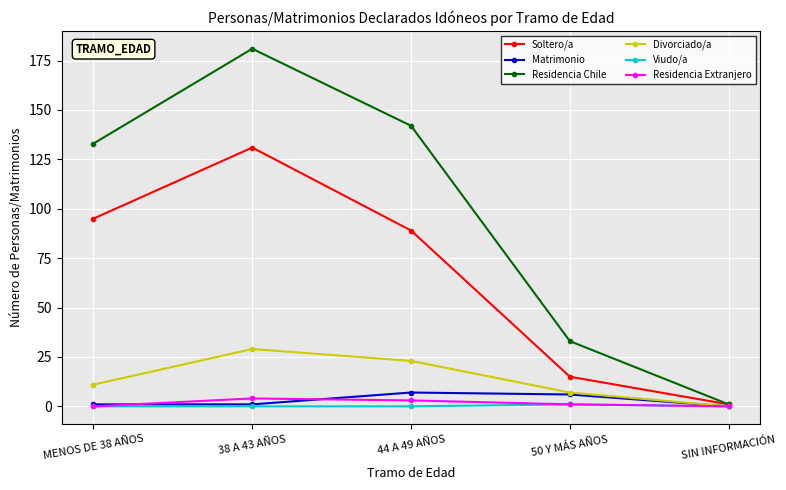

What is the difference between the second highest and minimum values in the Soltero/a series?

94